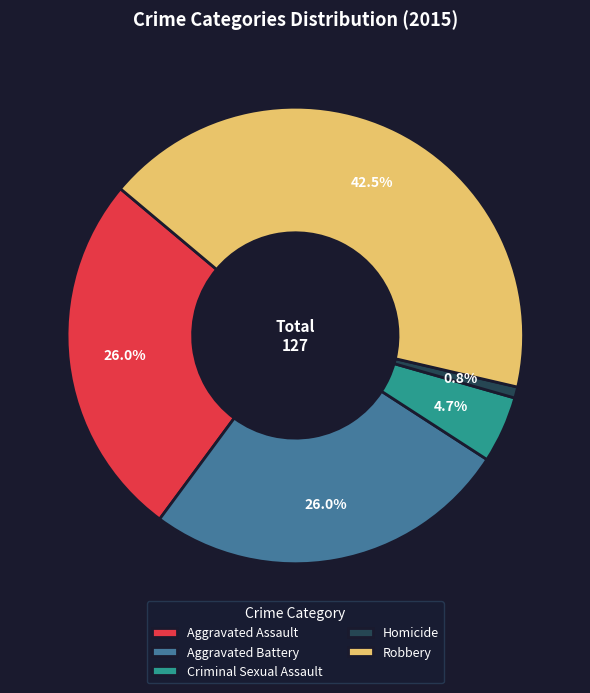

What percentage is the Aggravated Assault slice, to the nearest percent?

26%